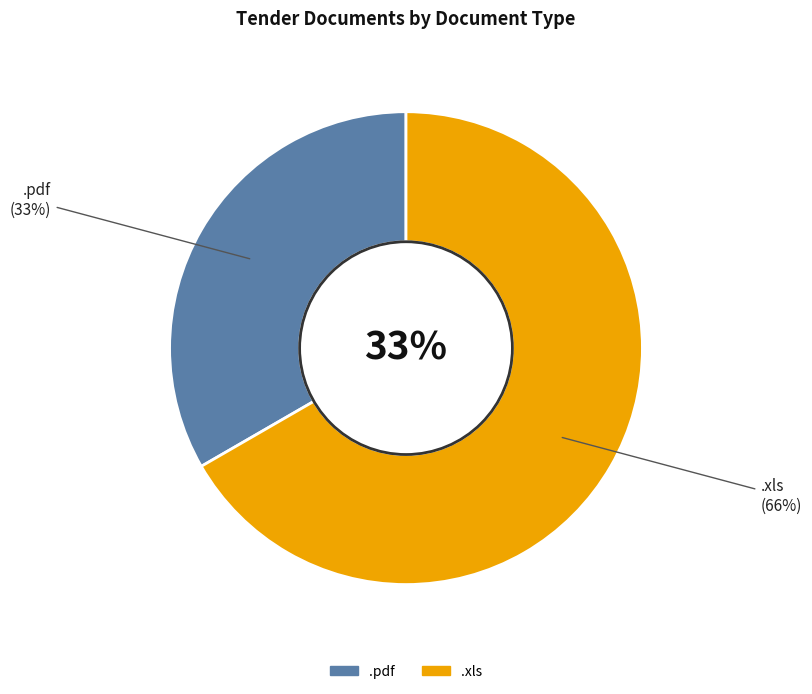

Approximately how many times larger is the value at .xls compared to .pdf?

2.0